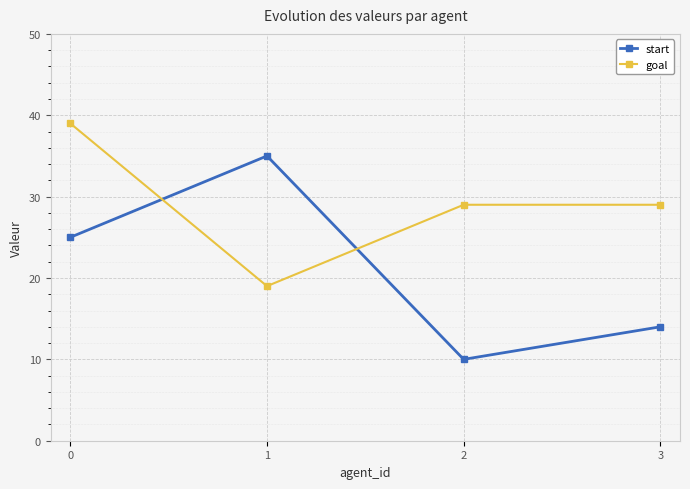

Does the chart display data point markers on the line(s)?

Yes